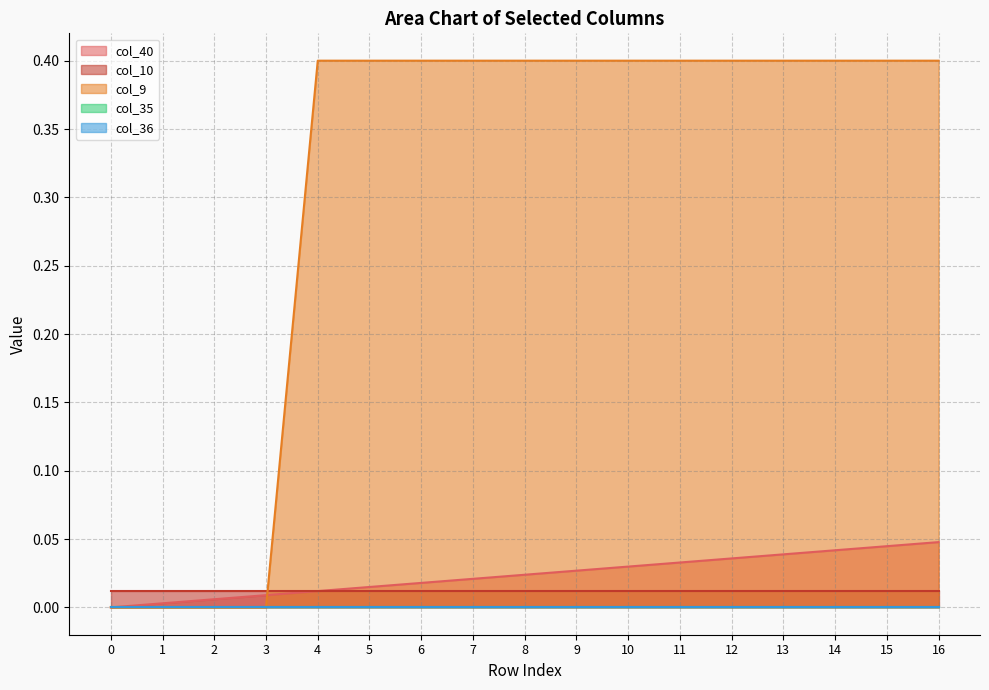

True or false: col_40 and col_9 cross at least once.

True